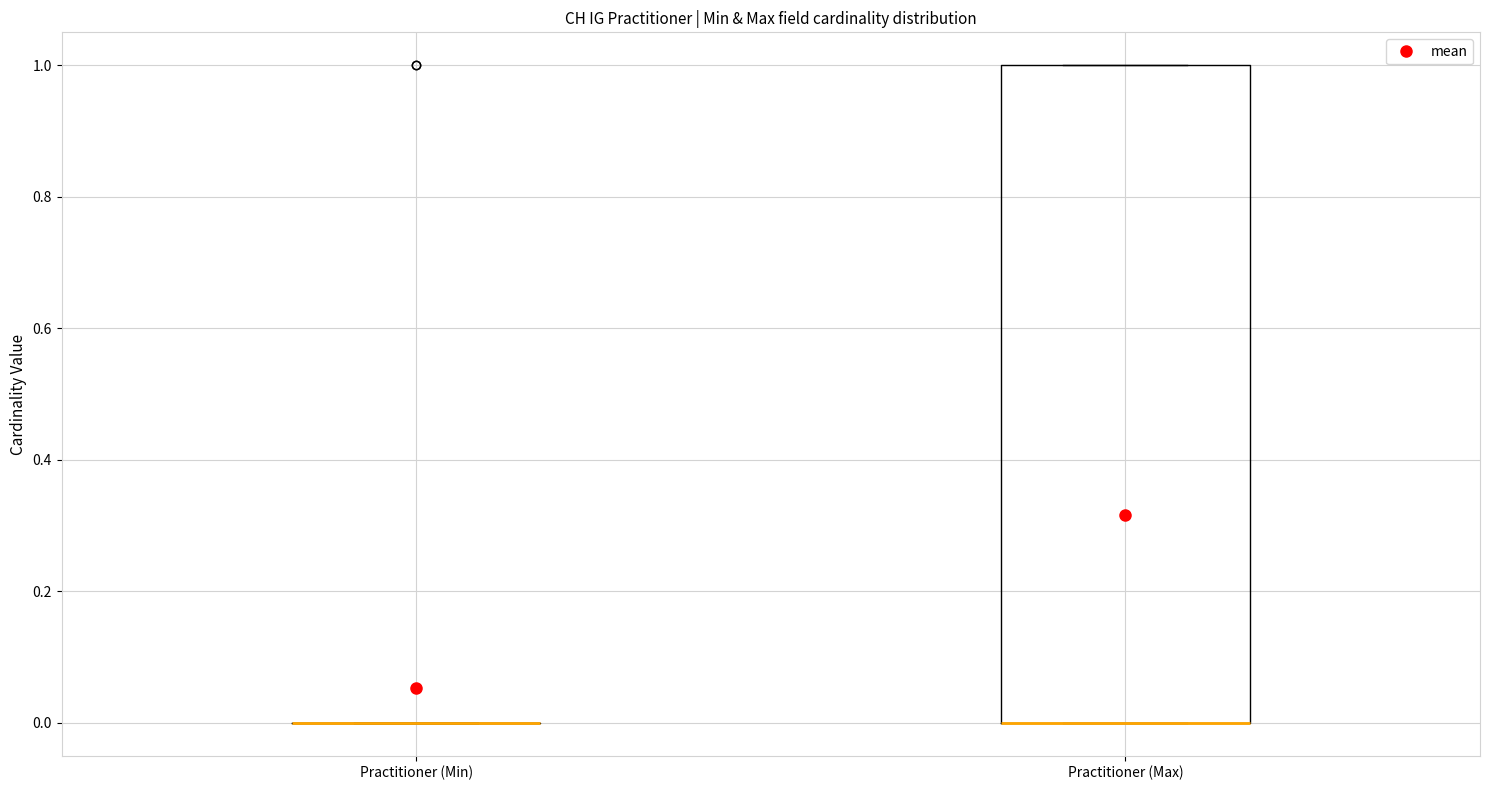

Which box is the tallest, from its lower edge to its upper edge?

Practitioner (Max)